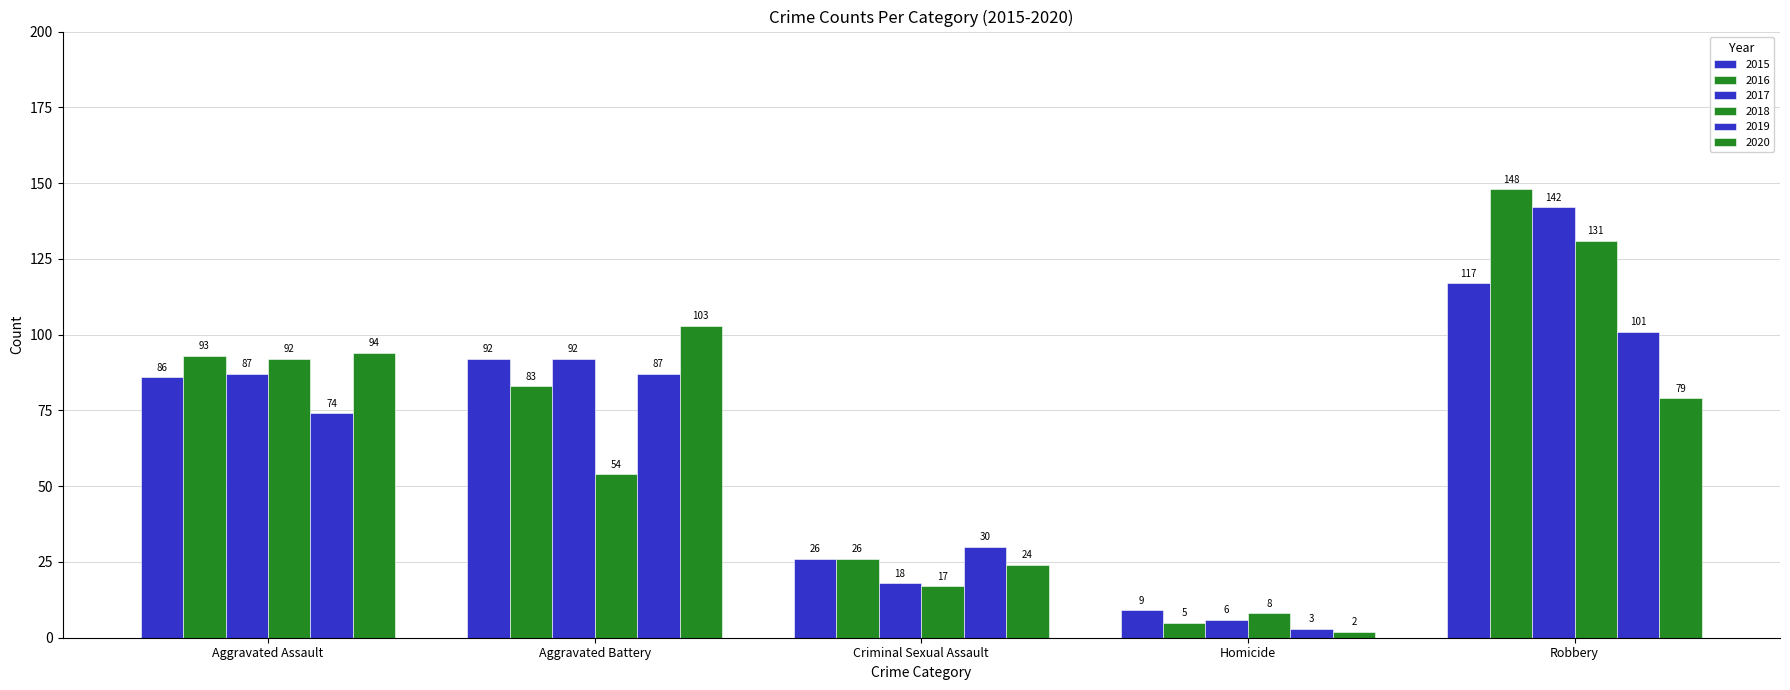

How many values in the 2015 series are below 86?

2